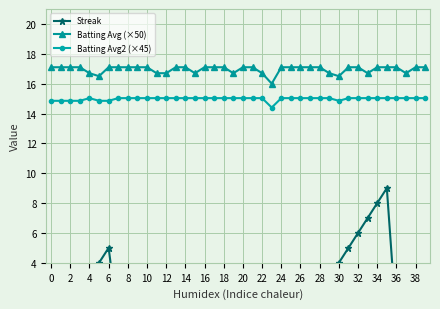

What is the highest value of the Batting Avg2 (×45) series?

15.0